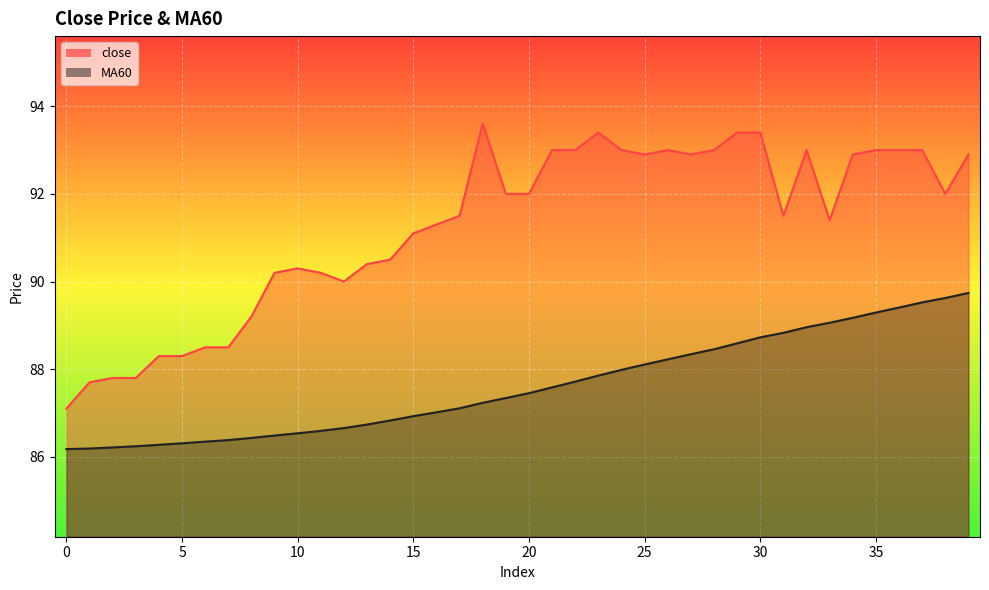

At which label is close closest to 90?

12